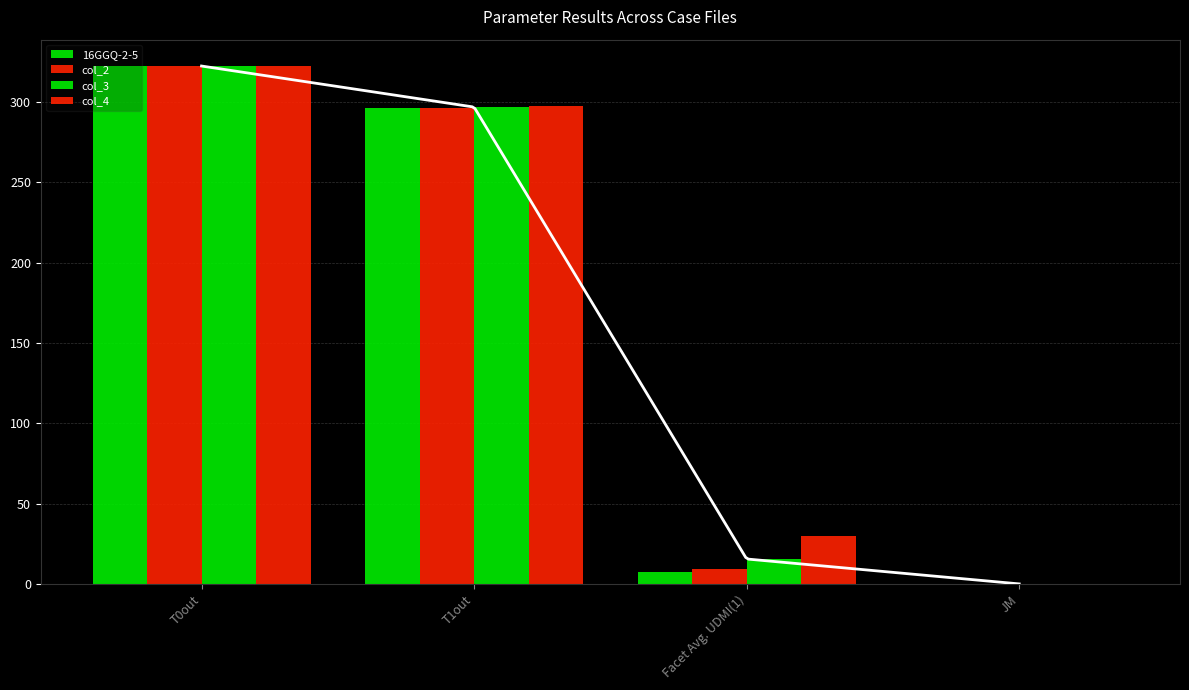

At which category is the sum across all series the highest?

T0out